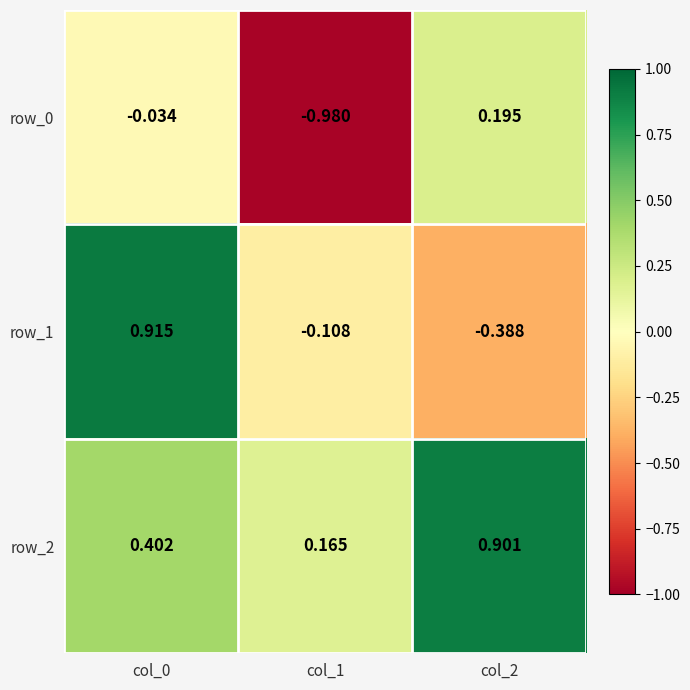

Is the value of row_0 at col_0 greater than the value of row_2 at col_0?

No